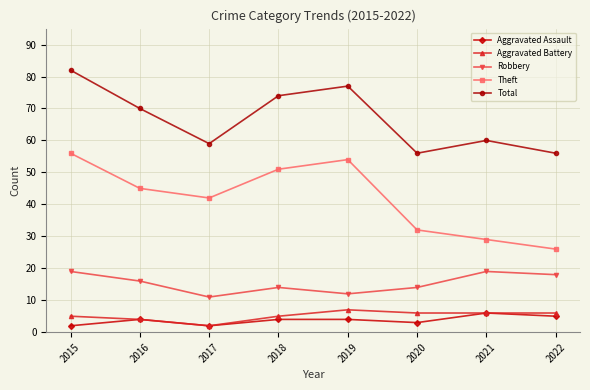

Rank the series by their maximum value, from highest to lowest.

Total, Theft, Robbery, Aggravated Battery, Aggravated Assault